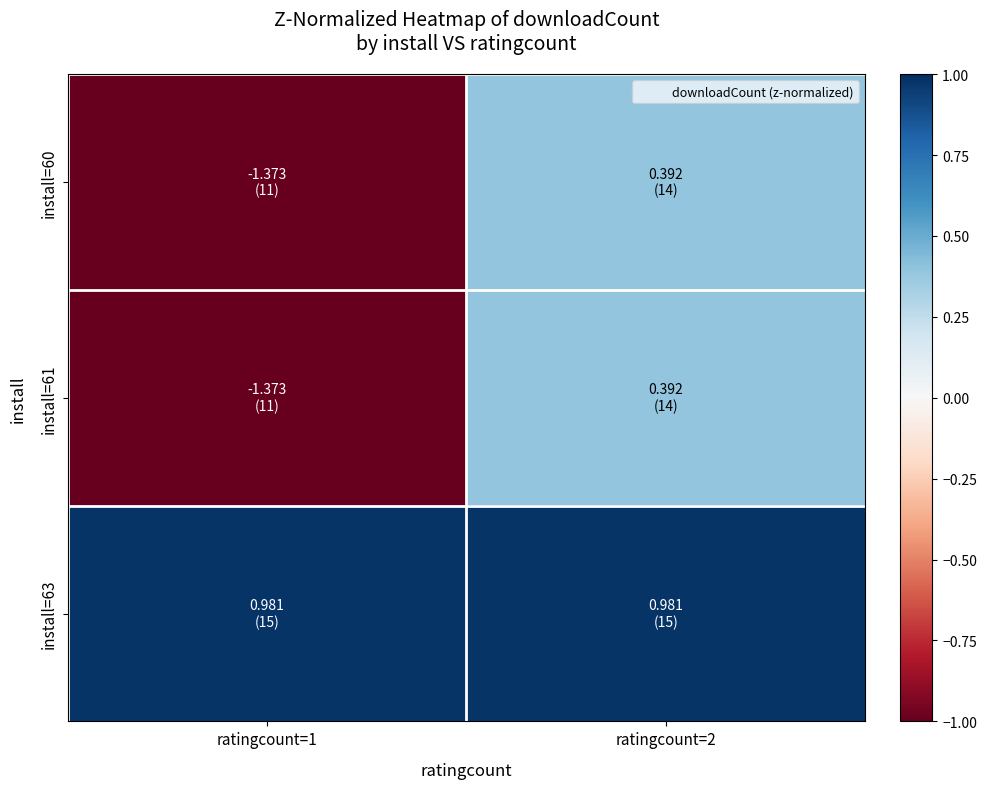

At how many categories does at least one series exceed 0?

2